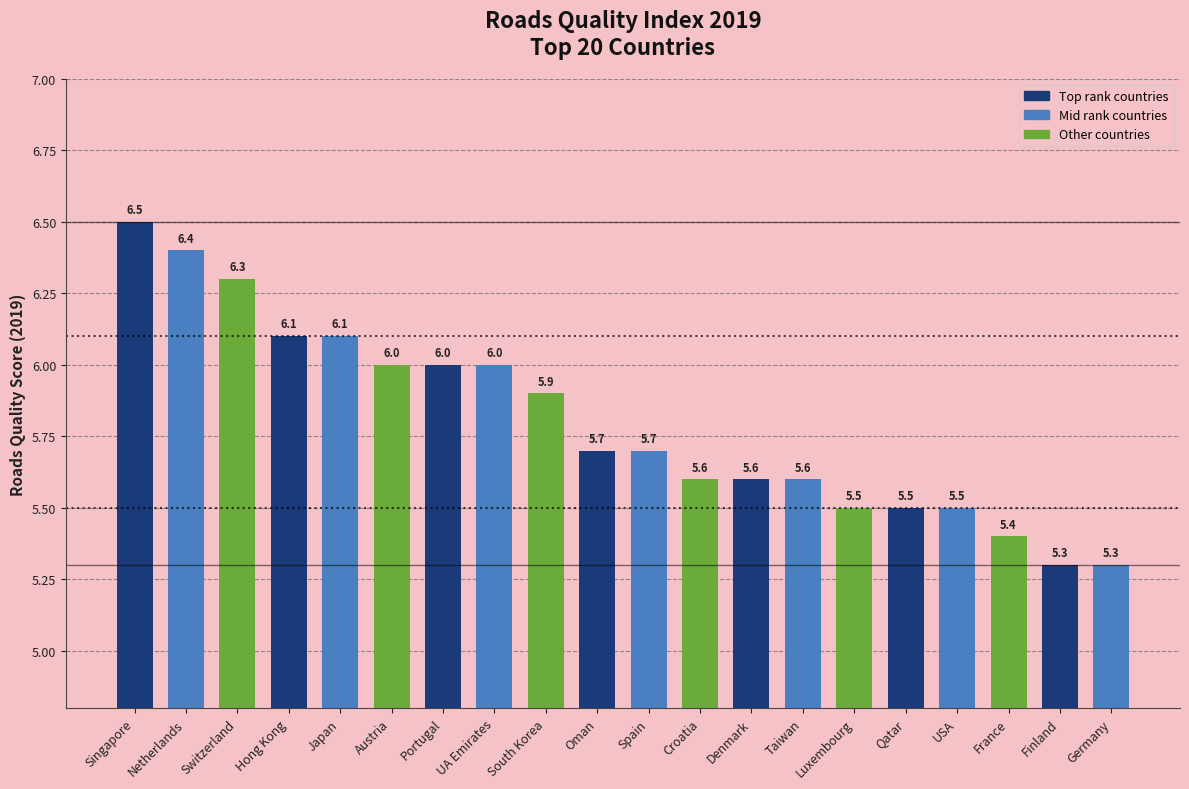

True or false: the data shows 5.6 at Taiwan.

True